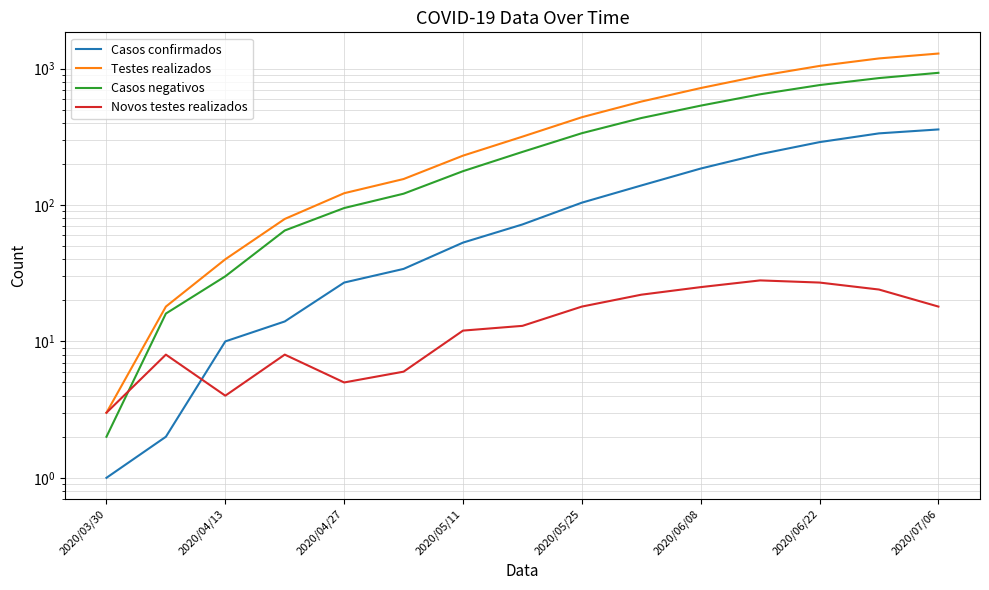

Which has a higher value, 2020/05/11 or 2020/04/27?

2020/05/11